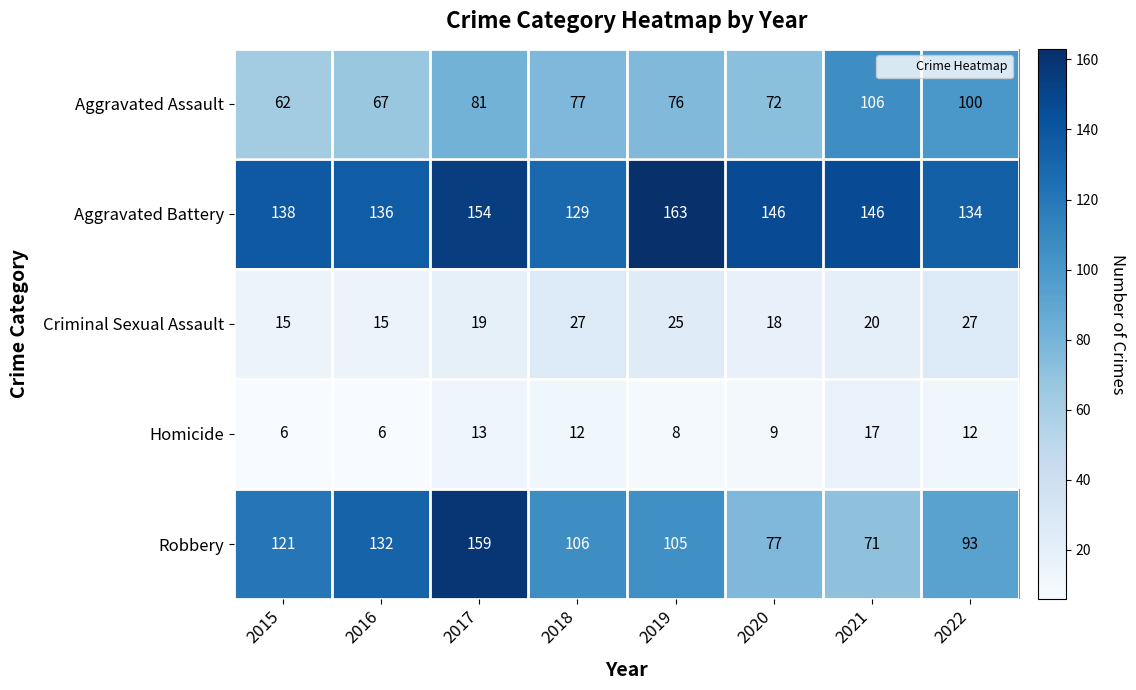

At which label does Aggravated Battery first exceed 146?

2017